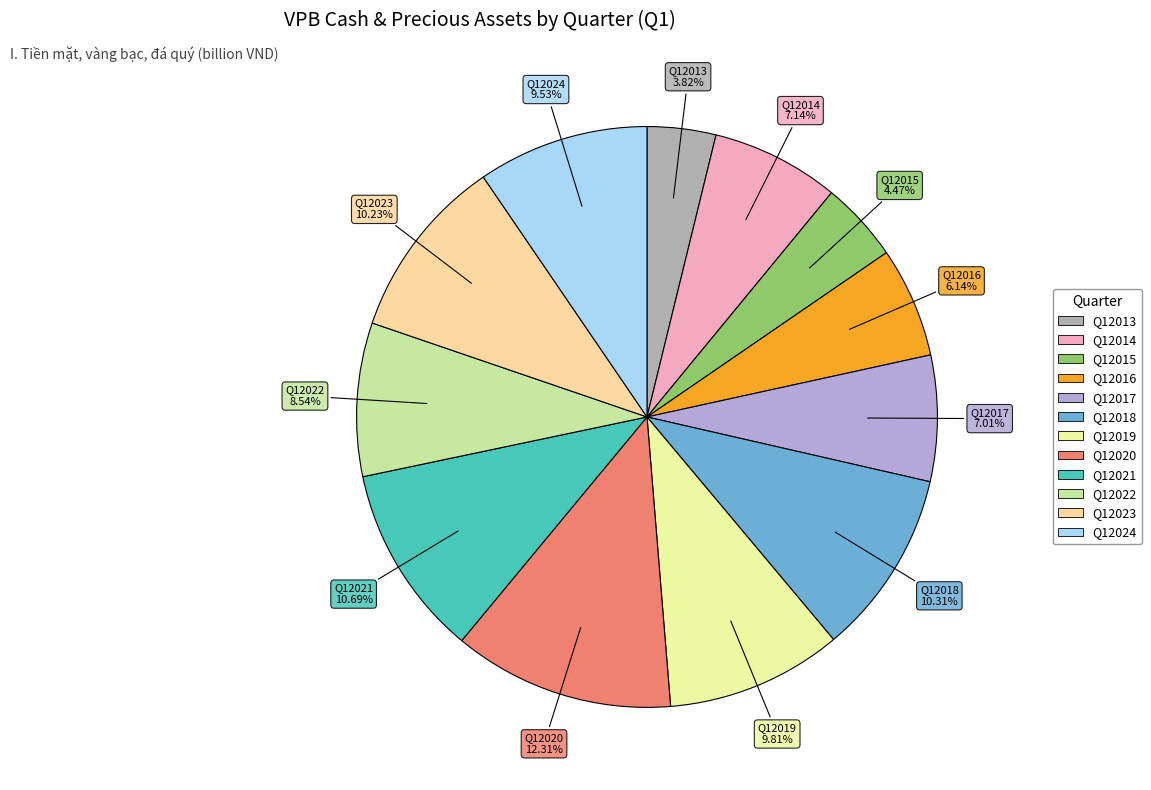

The Q12014 slice represents 7% of the pie. True or false?

True